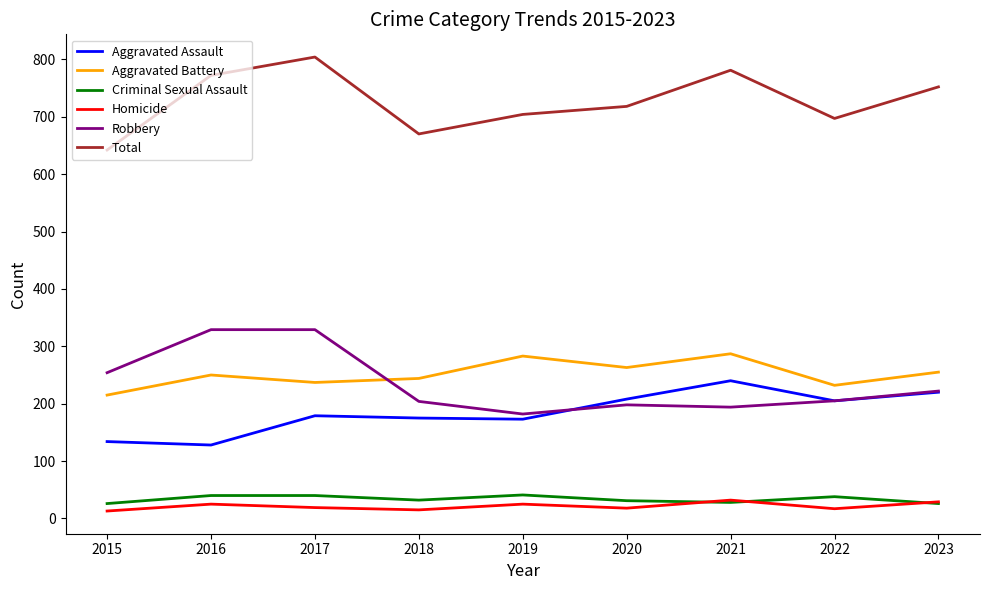

True or false: Criminal Sexual Assault has a value of 38 at 2022.

True